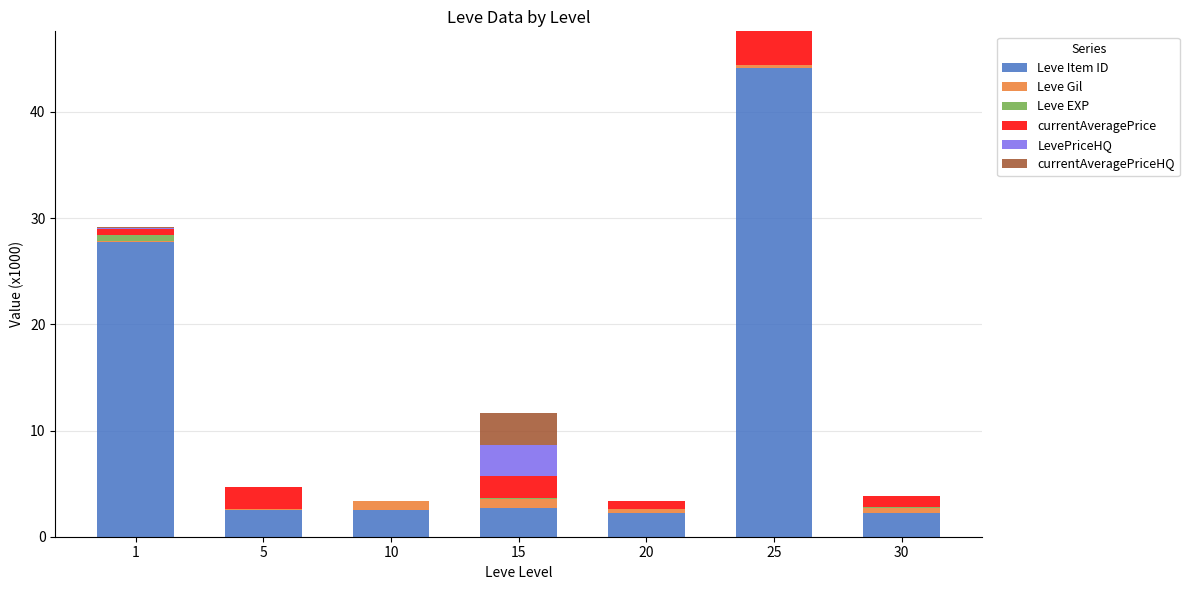

What are all the series names shown in the legend?

Leve Item ID, Leve Gil, Leve EXP, currentAveragePrice, LevePriceHQ, currentAveragePriceHQ